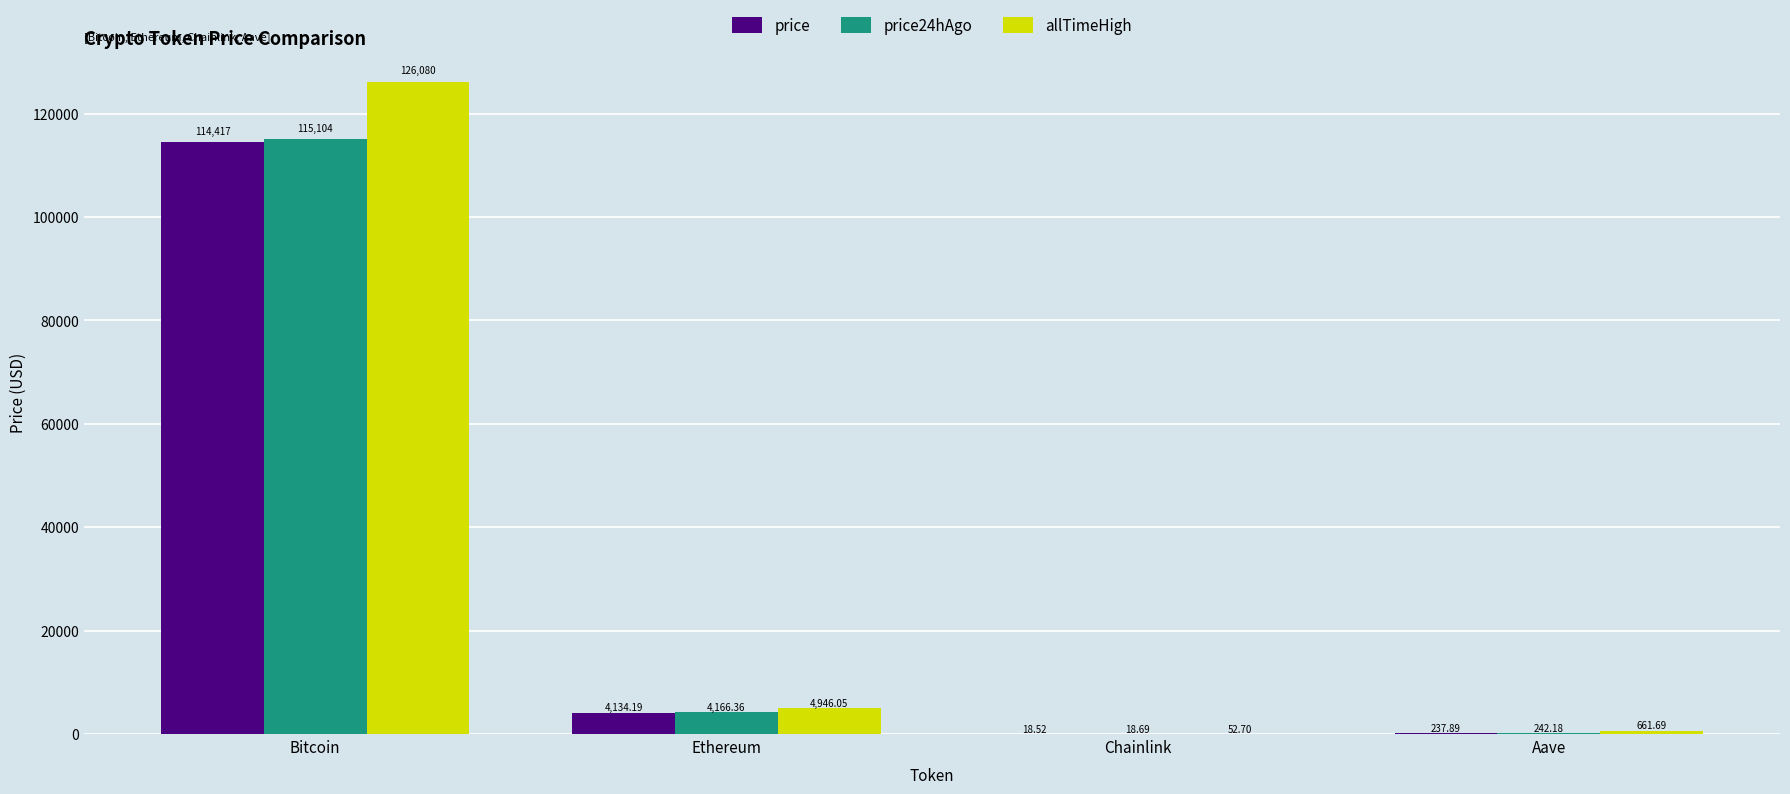

Is the value of price24hAgo at Aave greater than the value of price at Chainlink?

Yes